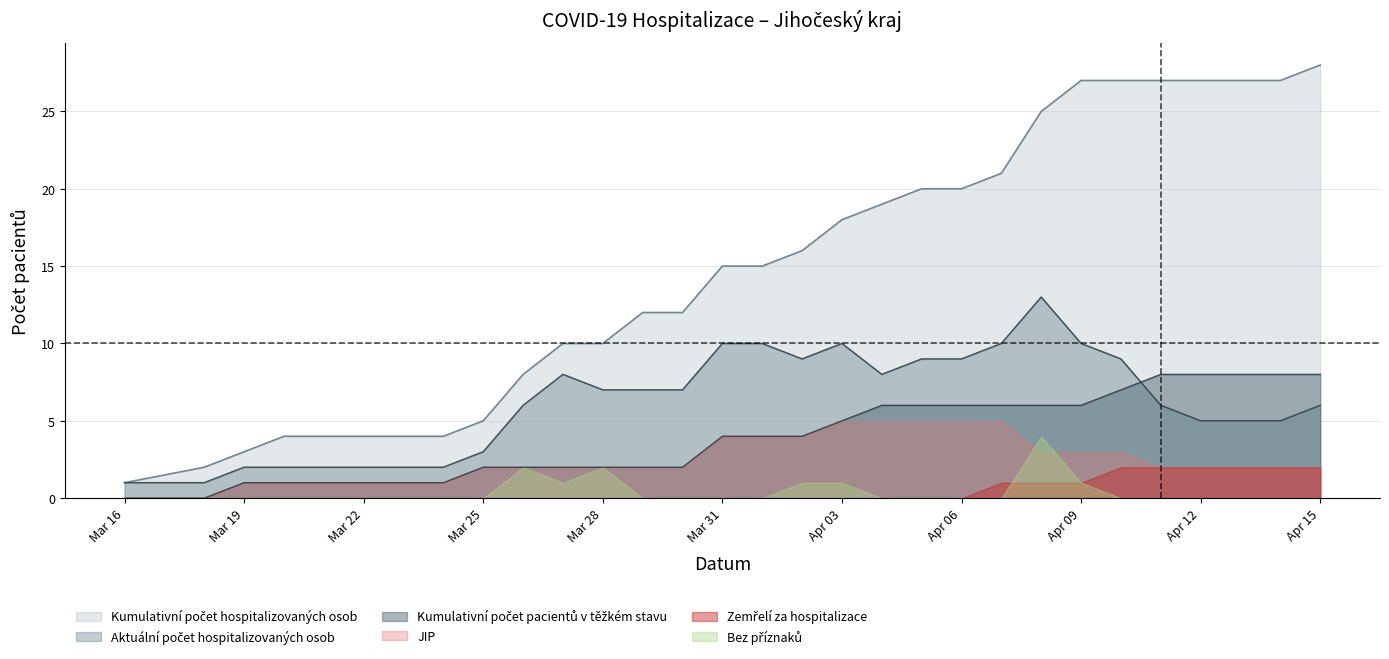

What is the greatest value displayed?

28